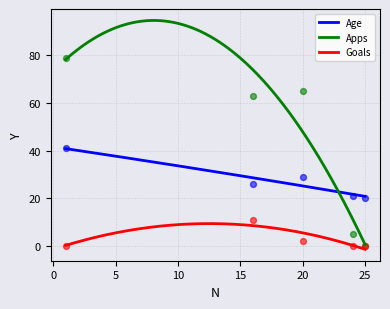

Which series has the largest total across all categories?

Apps